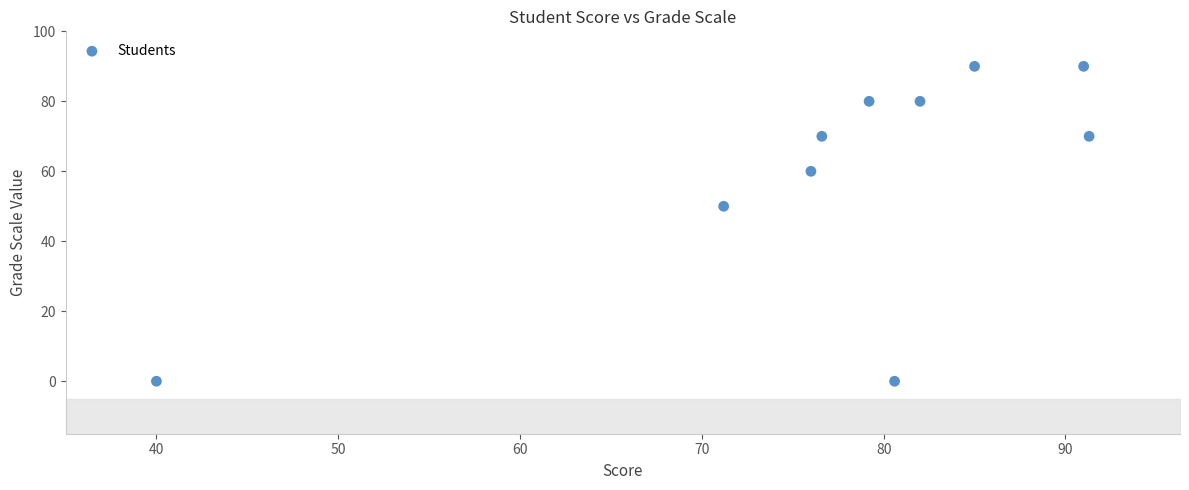

What Y value in the scatter plot is closest to 45?

50